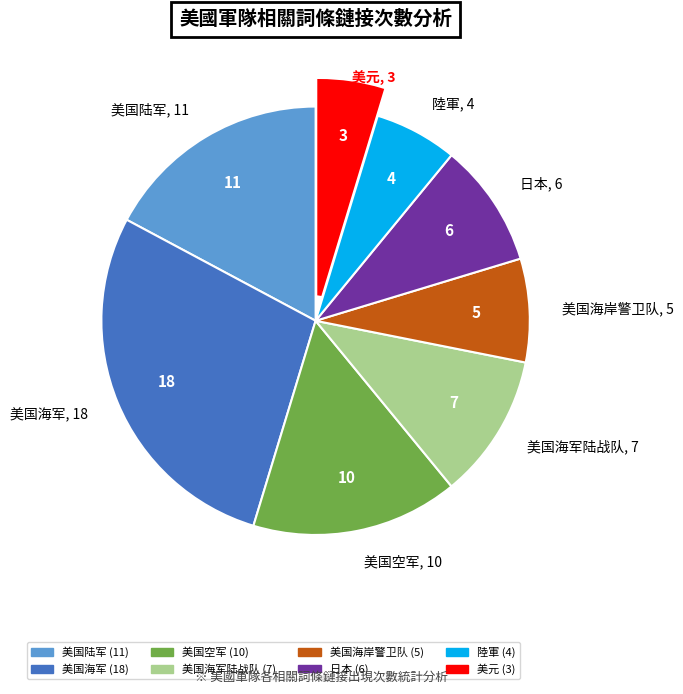

Does any single category account for the majority?

No